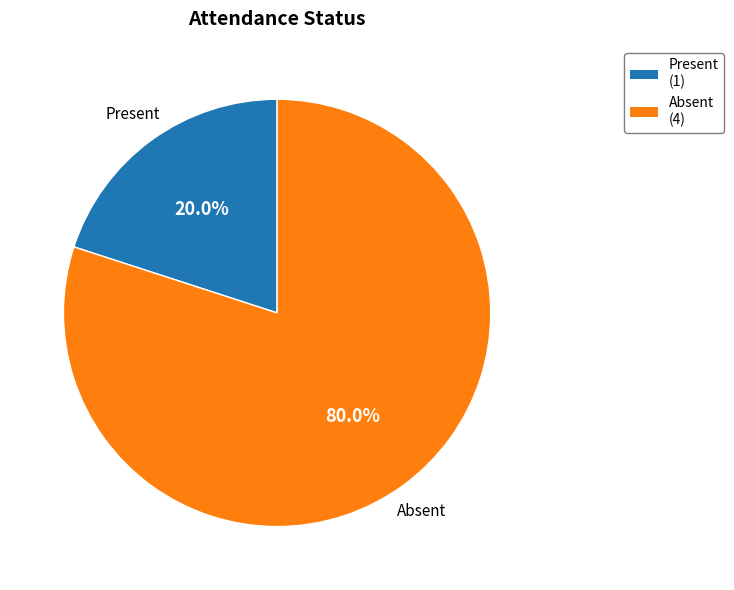

What percentage do Present and Absent together represent?

100.0%